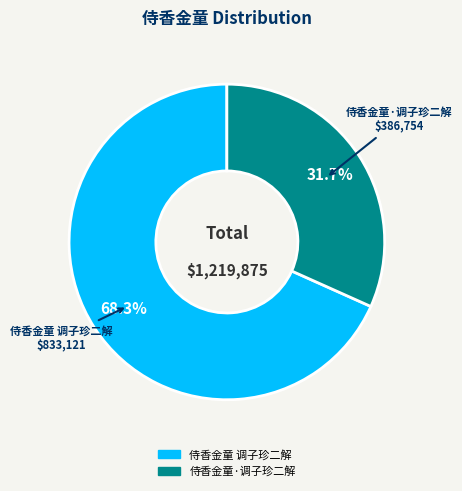

Does any single category account for the majority?

Yes